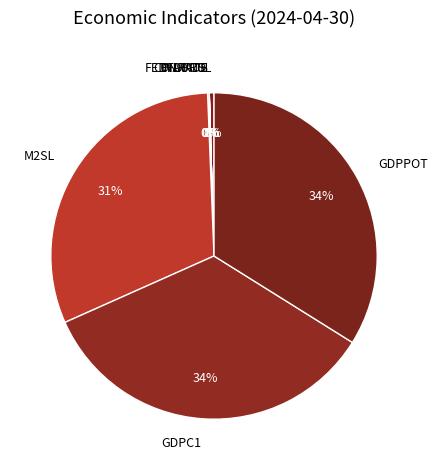

What percentage is the GDPPOT slice, to the nearest percent?

34%